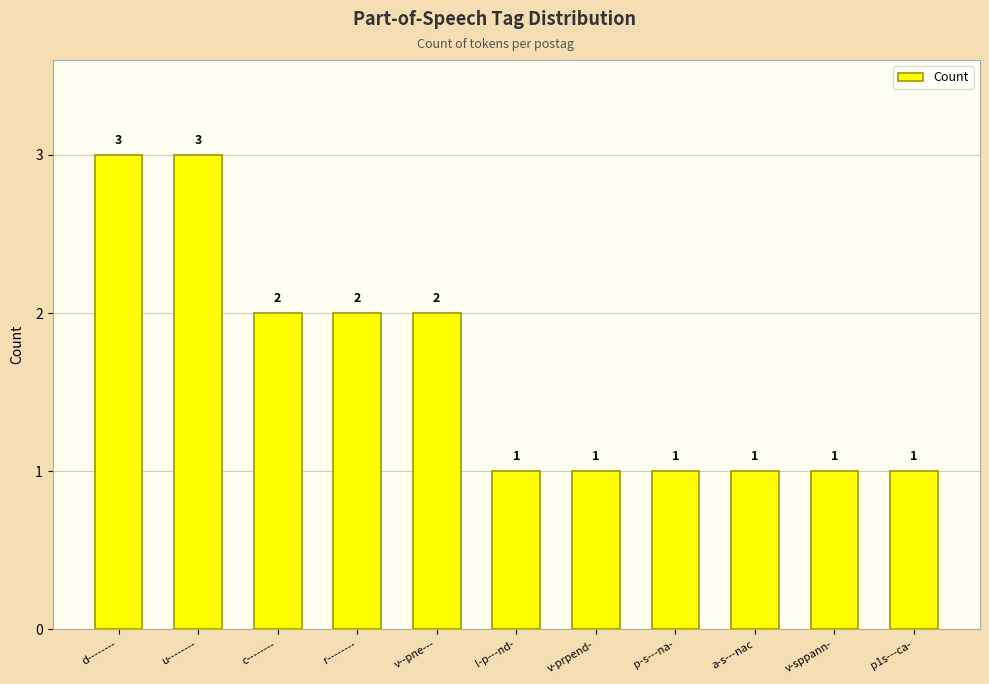

What is the change in value from u-------- to c--------?

-1